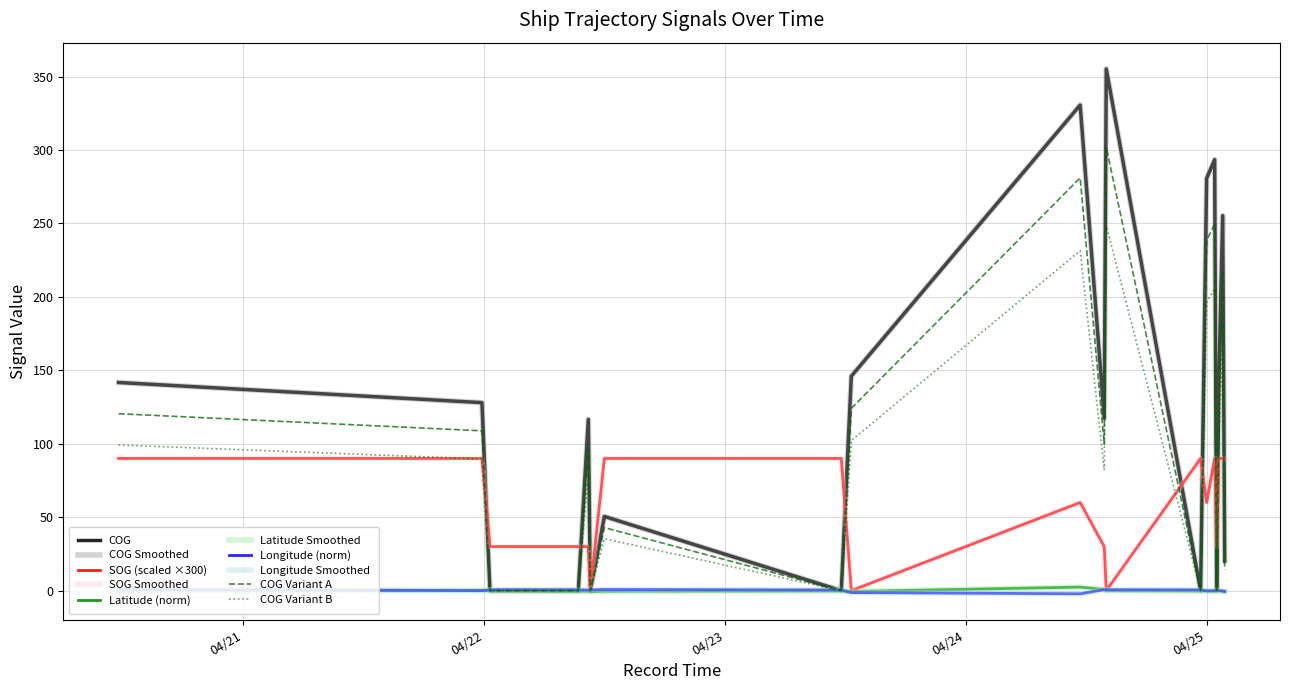

The SOG series shows 30.8 at 2024-04-25 00:00:22. True or false?

False